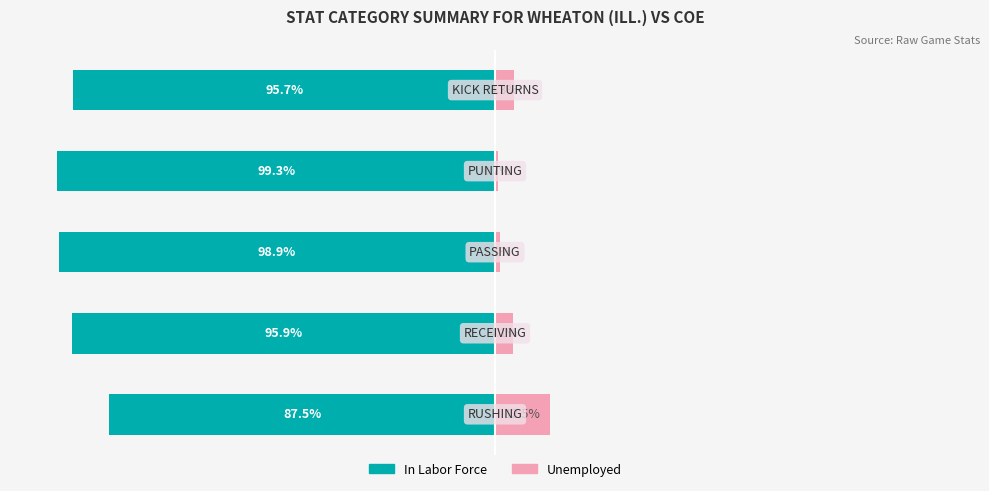

What is the minimum value for Unemployed?

0.7